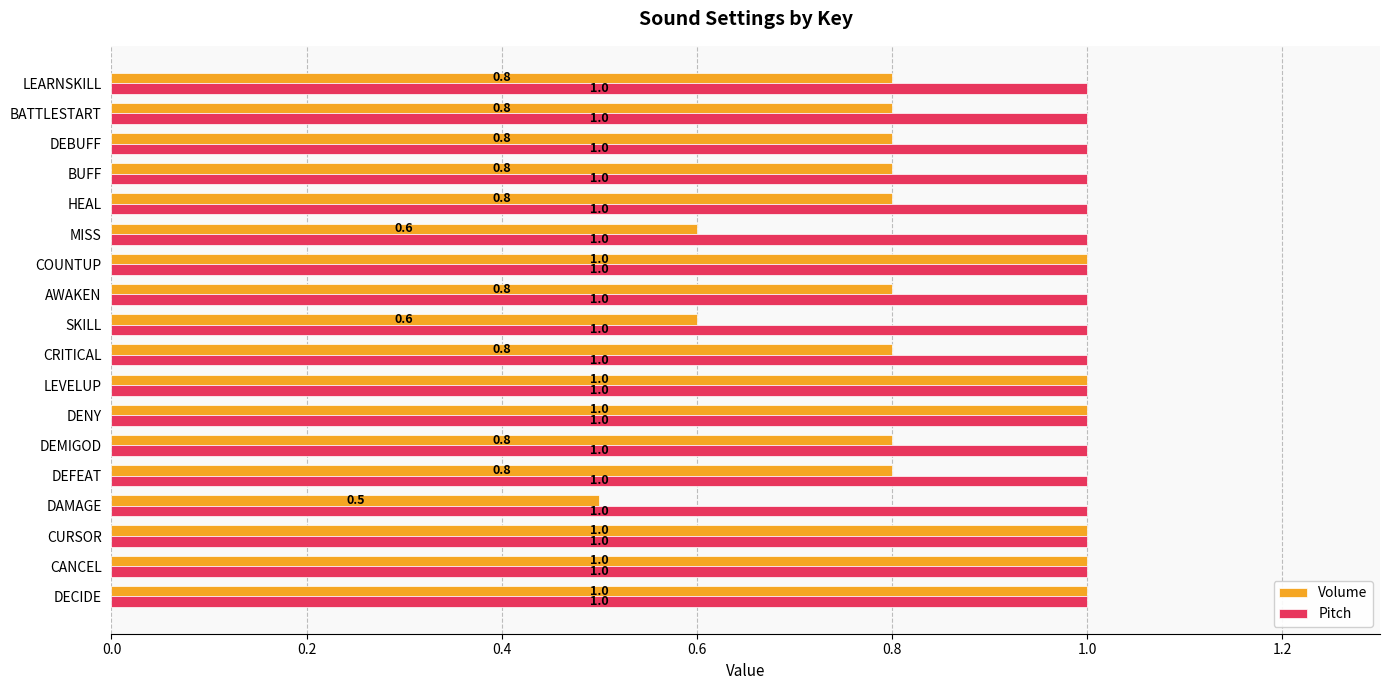

What is the total value across all series at HEAL?

1.8